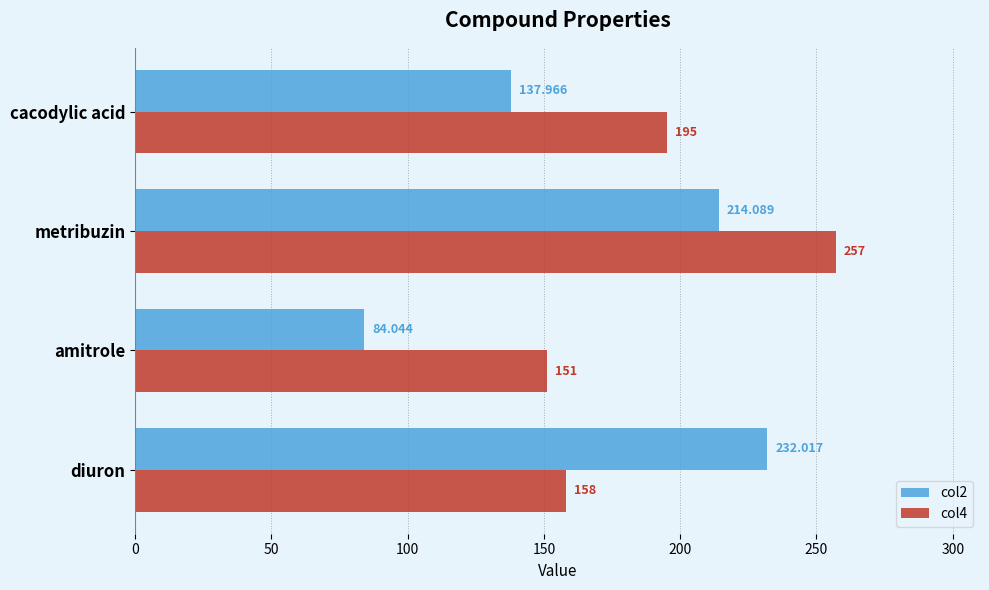

Which label corresponds to the largest value in the chart?

metribuzin